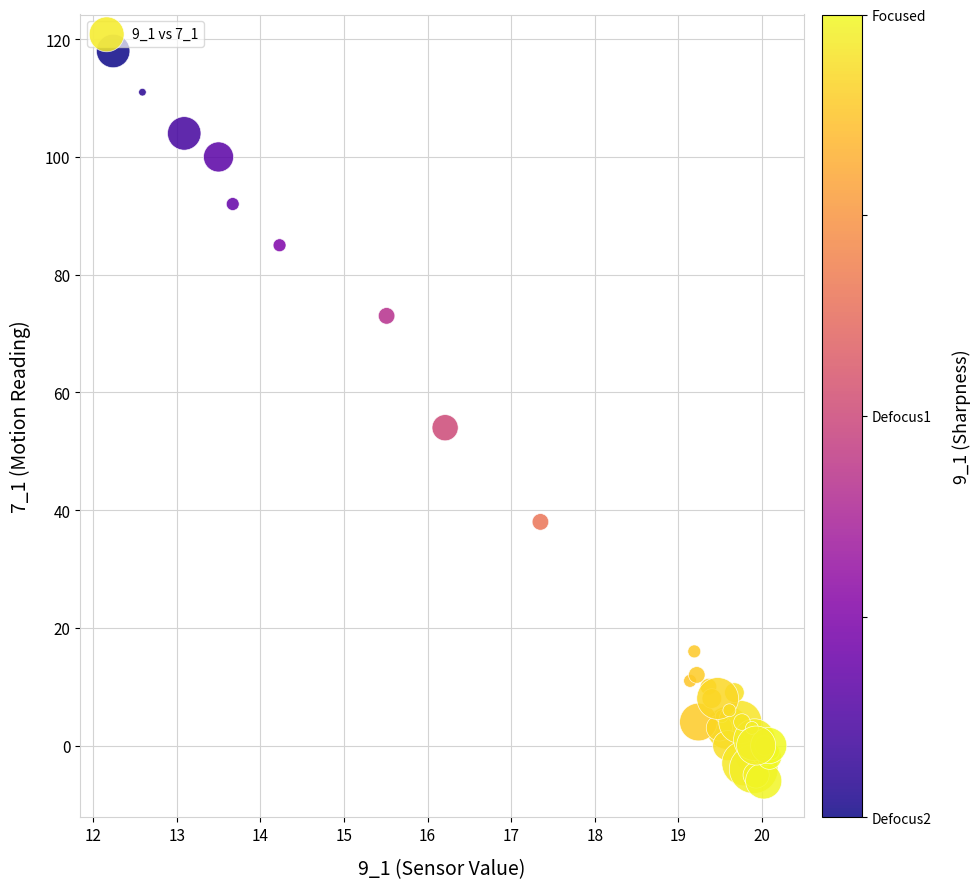

What Y value in the scatter plot is closest to 56?

54